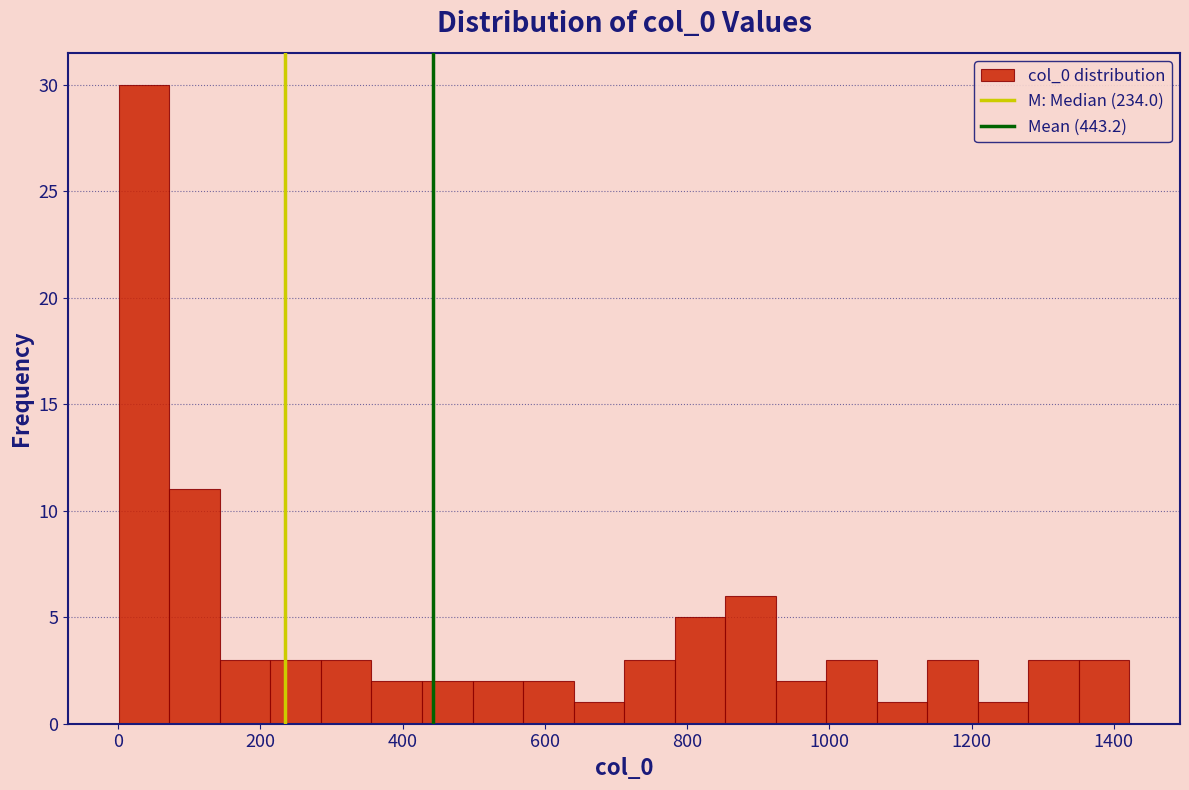

Around what value on the x-axis is the tallest bar? Give the approximate position of its centre, as read against the axis.

40